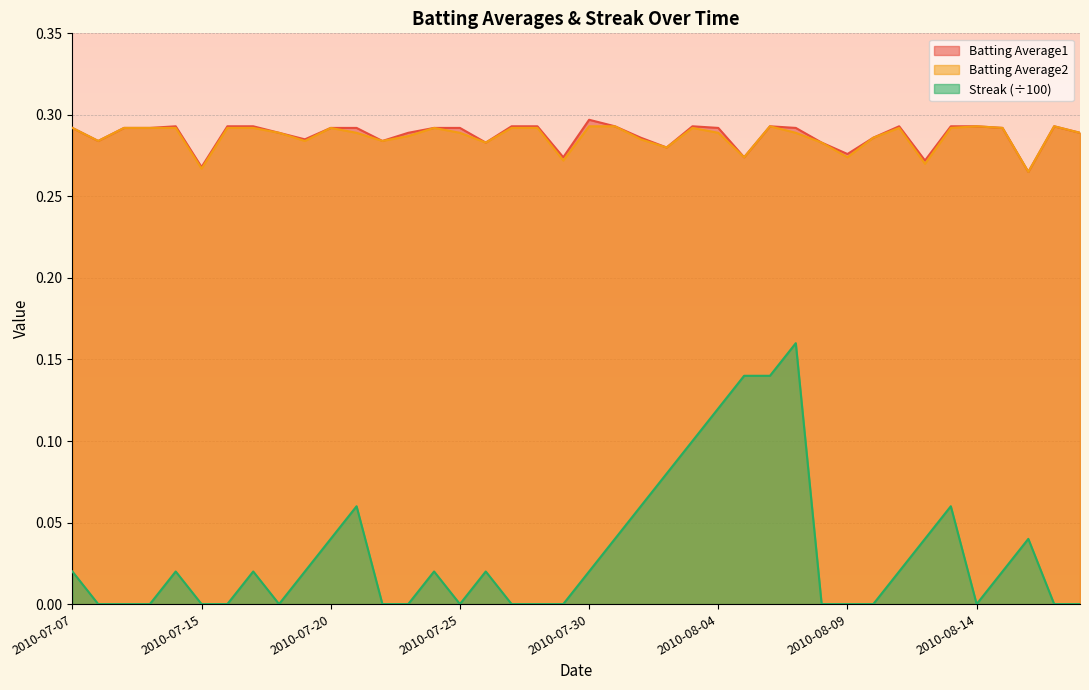

List the labels in order of Streak value, largest first.

2010-08-07, 2010-08-05, 2010-08-06, 2010-08-04, 2010-08-03, 2010-08-02, 2010-07-21, 2010-08-01, 2010-08-13, 2010-07-20, 2010-07-31, 2010-08-12, 2010-08-16, 2010-07-07, 2010-07-11, 2010-07-17, 2010-07-19, 2010-07-24, 2010-07-26, 2010-07-30, 2010-08-11, 2010-08-15, 2010-07-08, 2010-07-09, 2010-07-10, 2010-07-15, 2010-07-16, 2010-07-18, 2010-07-22, 2010-07-23, 2010-07-25, 2010-07-27, 2010-07-28, 2010-07-29, 2010-08-08, 2010-08-09, 2010-08-10, 2010-08-14, 2010-08-17, 2010-08-18